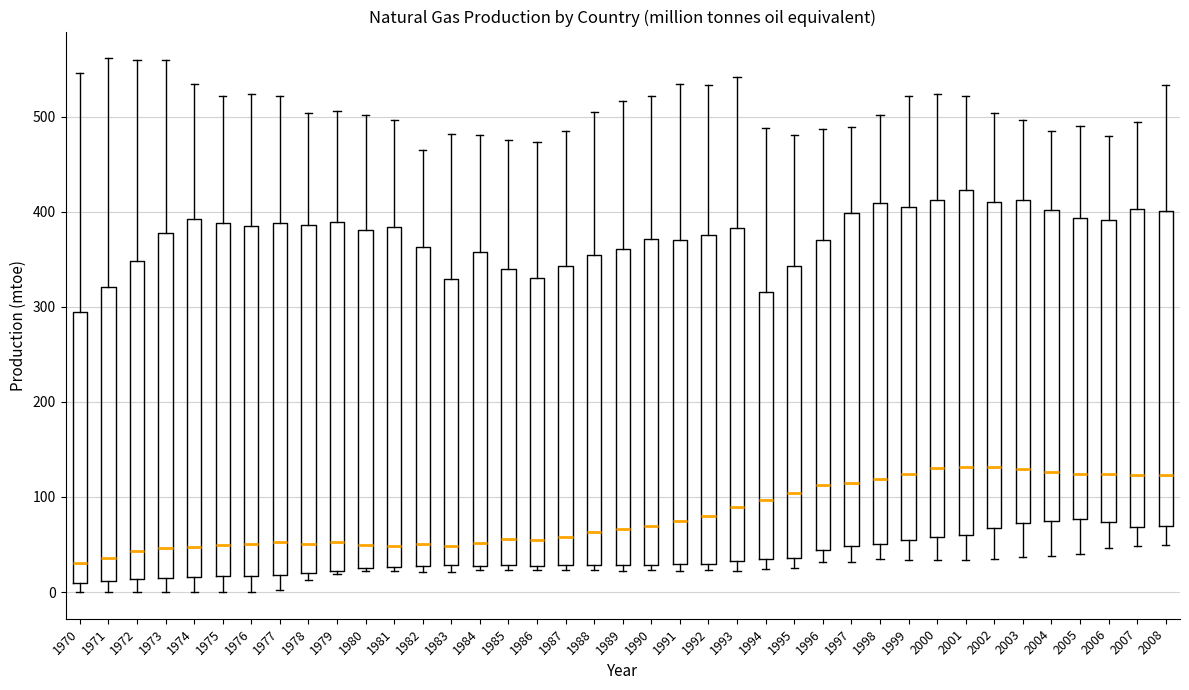

Where is the upper edge of the box at x = 2001 on the y-axis? The values are not printed on the chart, so give them approximately, as read against the axis.

420